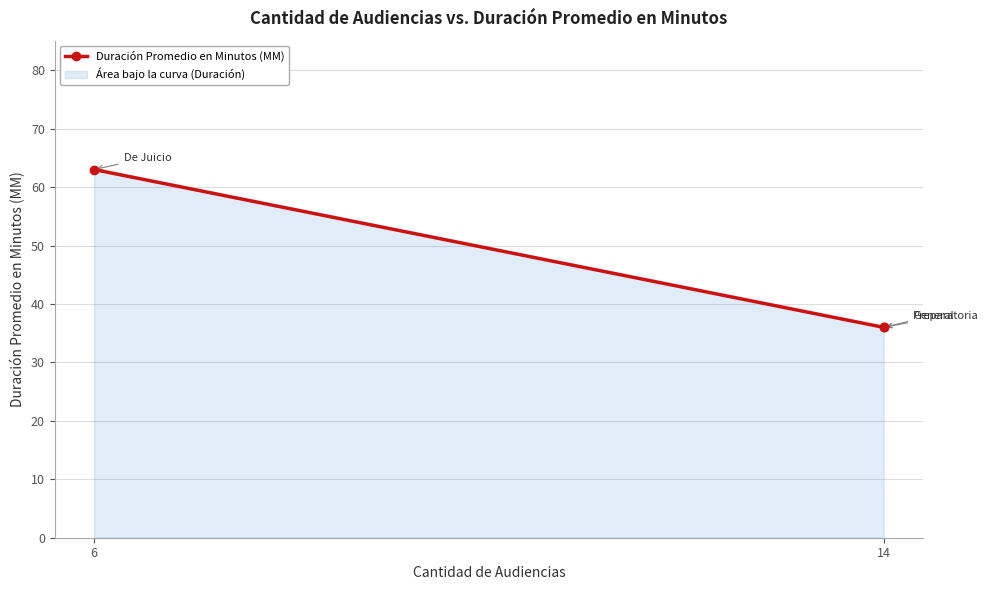

What is the difference between the maximum and second lowest values?

27